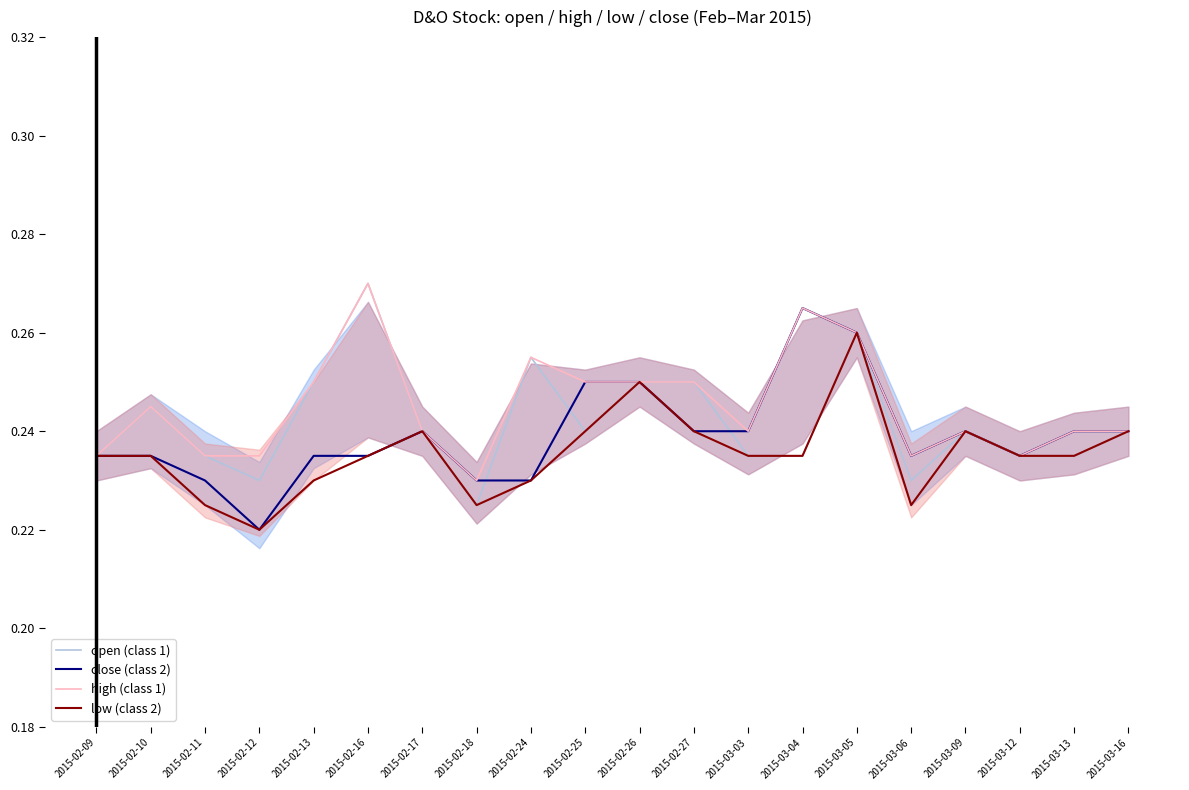

At 2015-02-11, list the series in order from largest to smallest.

open (class 1), high (class 1), close (class 2), low (class 2)